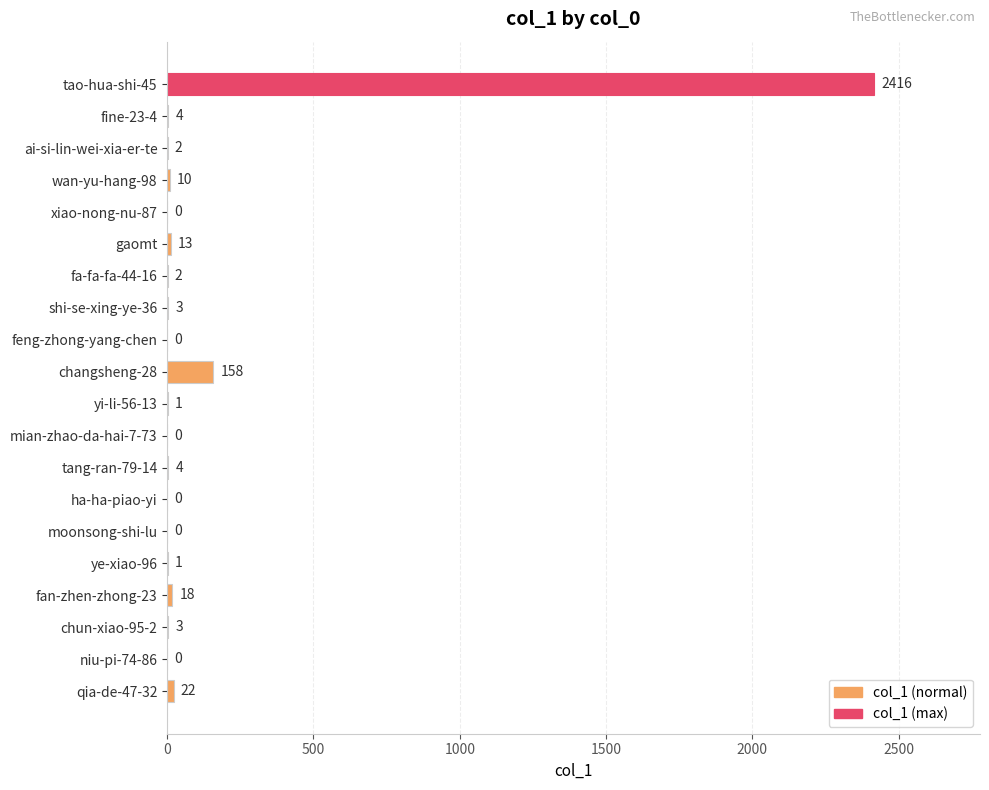

Reading bottom to top, transcribe all the data shown in this chart.

qia-de-47-32=22	niu-pi-74-86=0	chun-xiao-95-2=3	fan-zhen-zhong-23=18	ye-xiao-96=1	moonsong-shi-lu=0	ha-ha-piao-yi=0	tang-ran-79-14=4	mian-zhao-da-hai-7-73=0	yi-li-56-13=1	changsheng-28=158	feng-zhong-yang-chen=0	shi-se-xing-ye-36=3	fa-fa-fa-44-16=2	gaomt=13	xiao-nong-nu-87=0	wan-yu-hang-98=10	ai-si-lin-wei-xia-er-te=2	fine-23-4=4	tao-hua-shi-45=2416